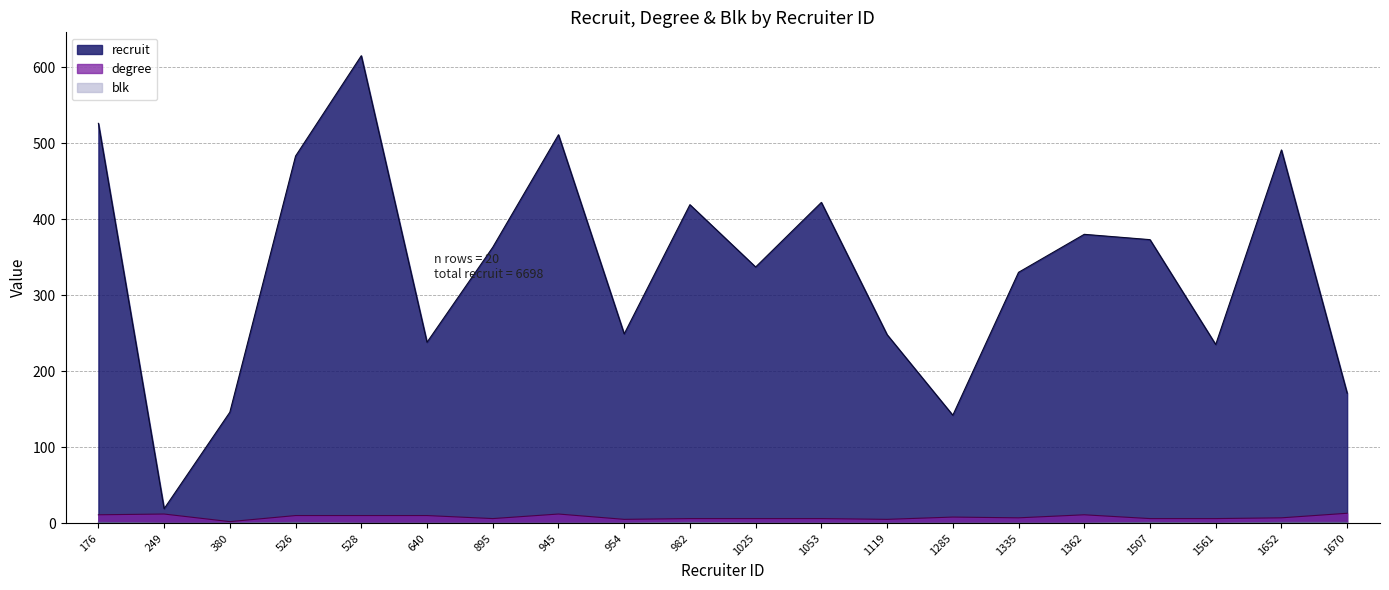

What is the sum of the degree values at 1053 and 176?

17